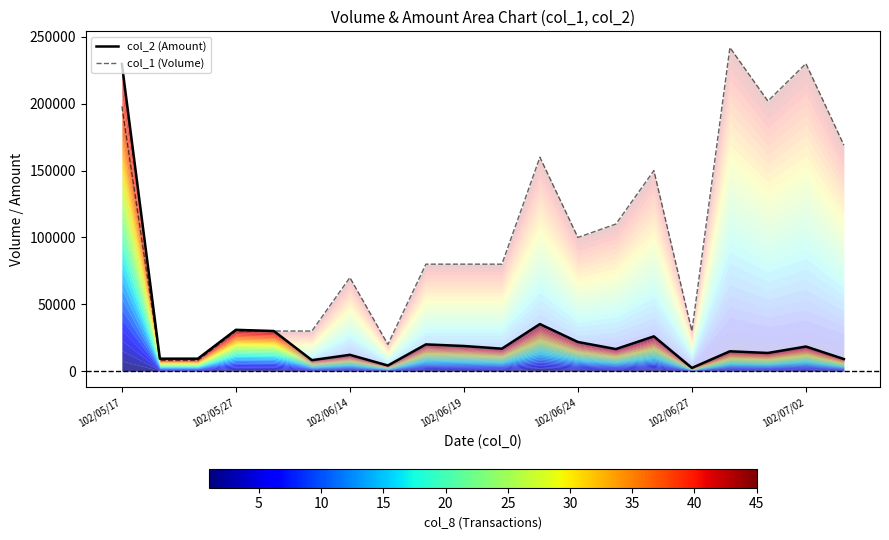

What is the difference between the col_1 (Volume) values at 7 and 102/05/17?

178000